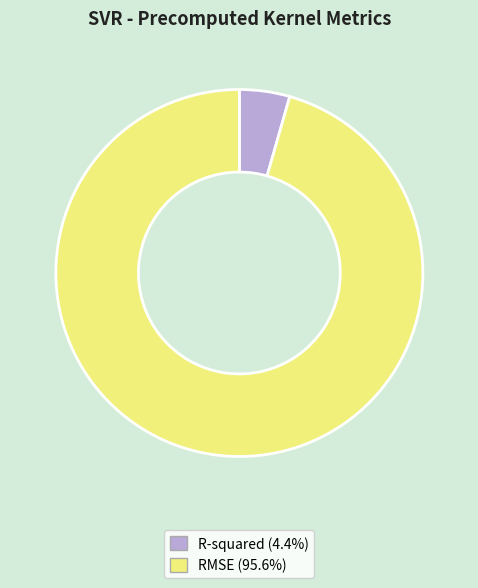

What is the largest slice in the pie chart?

RMSE